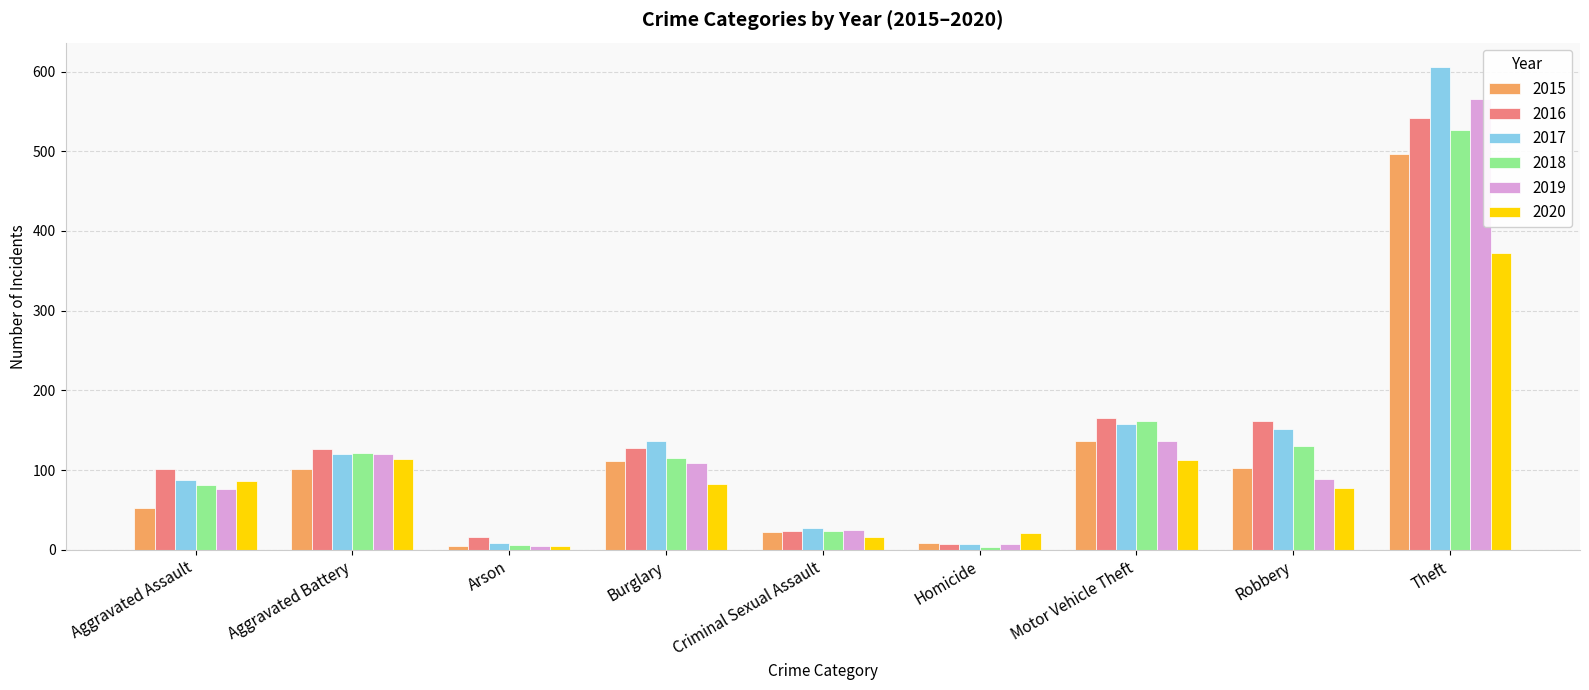

How many bars are there in total?

54